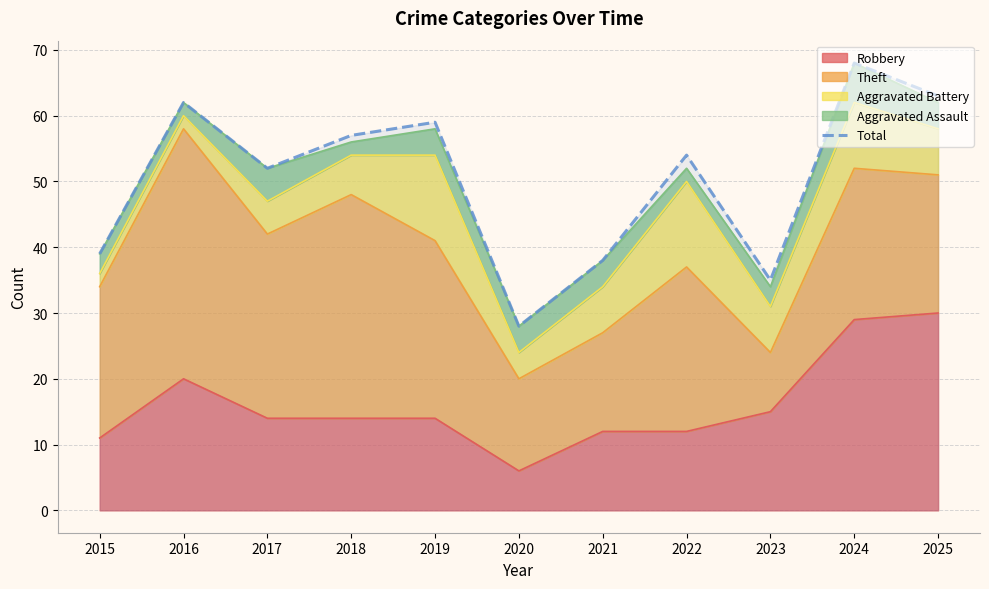

Reading left to right, transcribe all the data shown in this chart.

2015=39	2016=62	2017=52	2018=57	2019=59	2020=28	2021=38	2022=54	2023=35	2024=68	2025=63